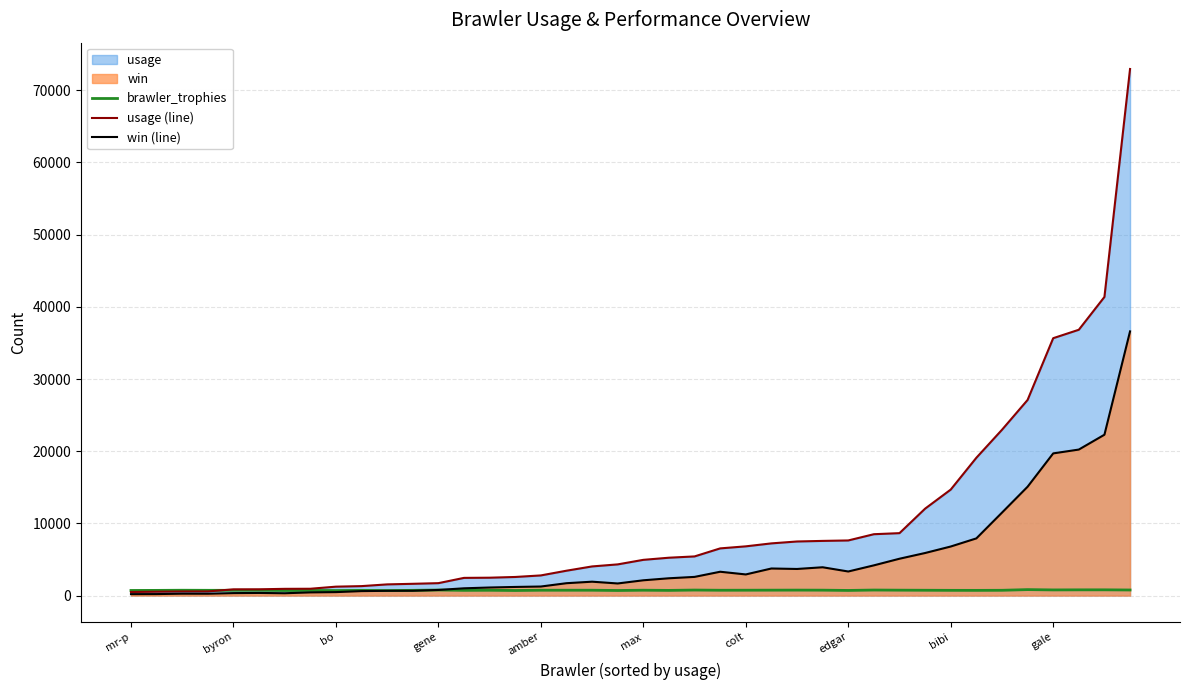

Which series has the widest spread of values?

usage (line)